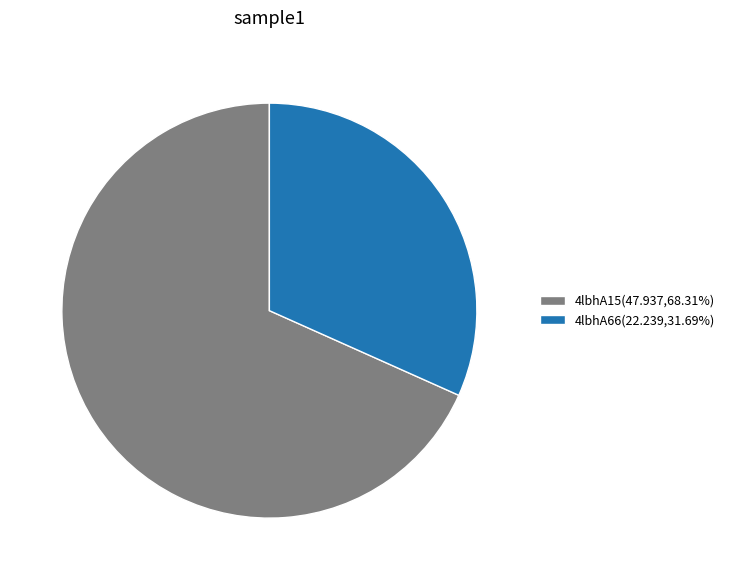

Is there any slice that represents more than half of the pie?

Yes